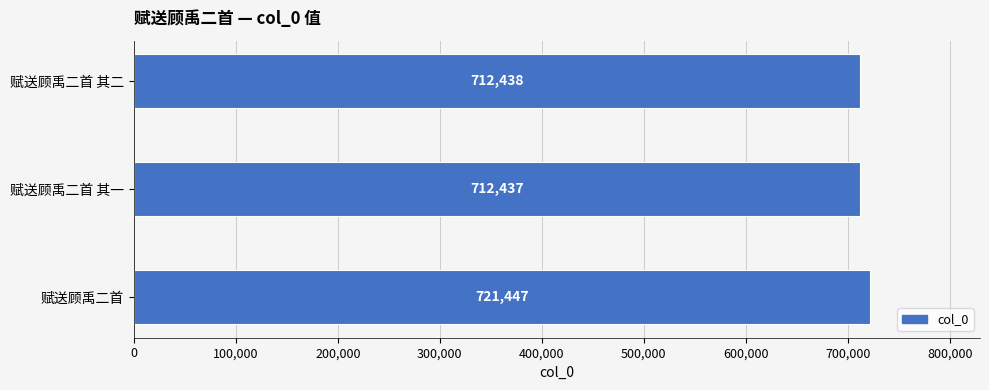

Reading bottom to top, list all the values displayed in this chart.

721447	712437	712438